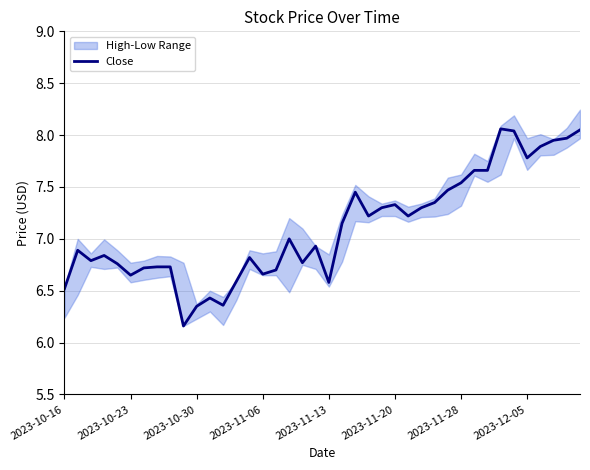

What is the minimum value shown in the chart?

6.2